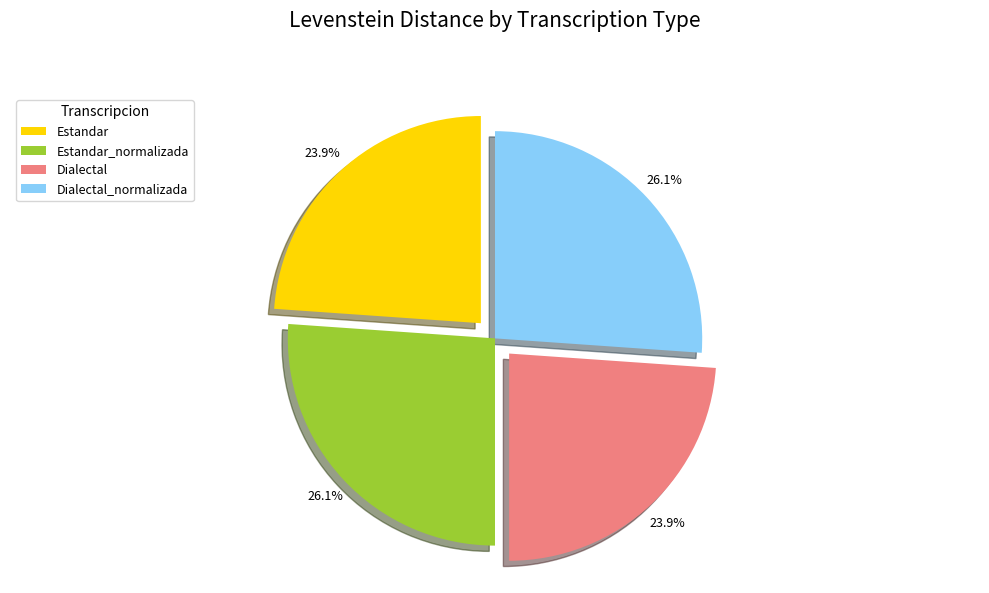

Is Estandar_normalizada the majority of the pie?

No